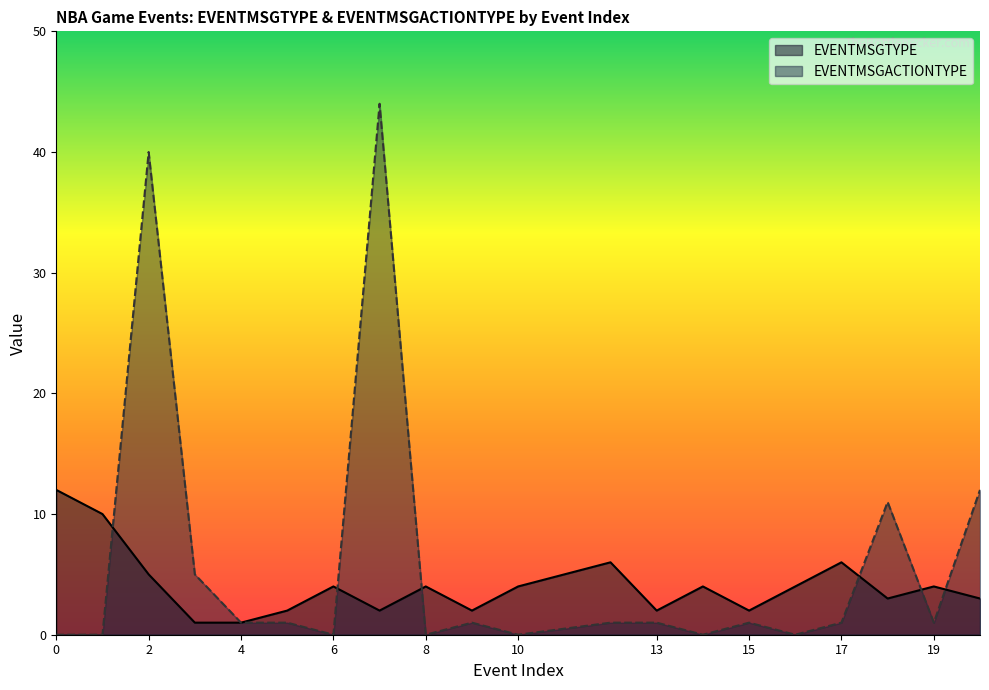

Rank the series by their maximum value, from highest to lowest.

EVENTMSGACTIONTYPE, EVENTMSGTYPE